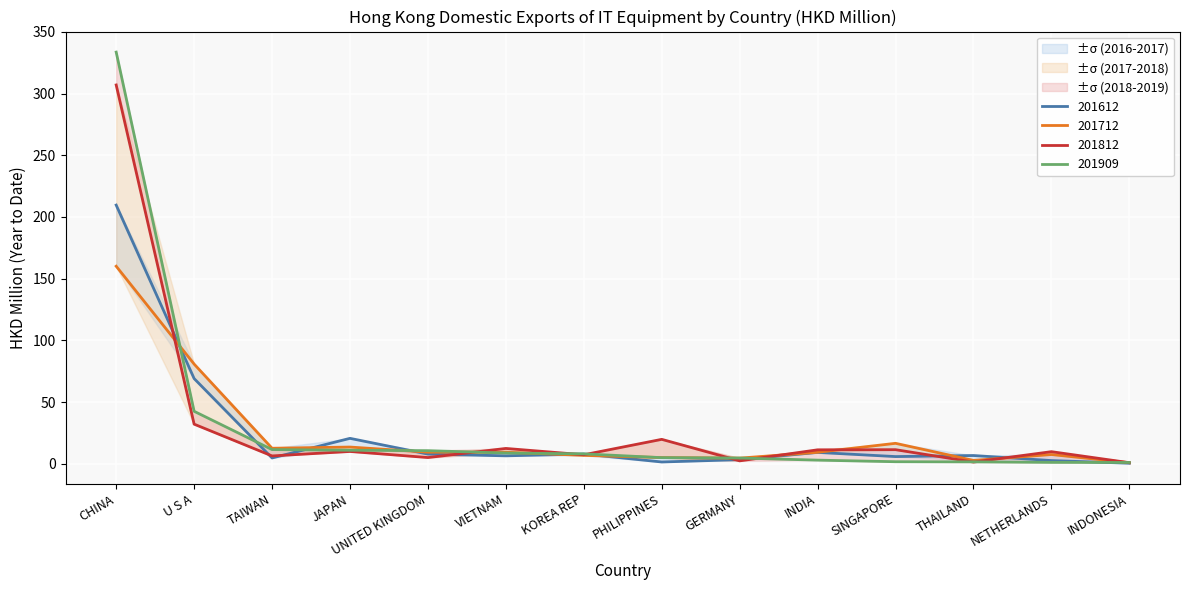

Which series has the largest range (max minus min)?

201909